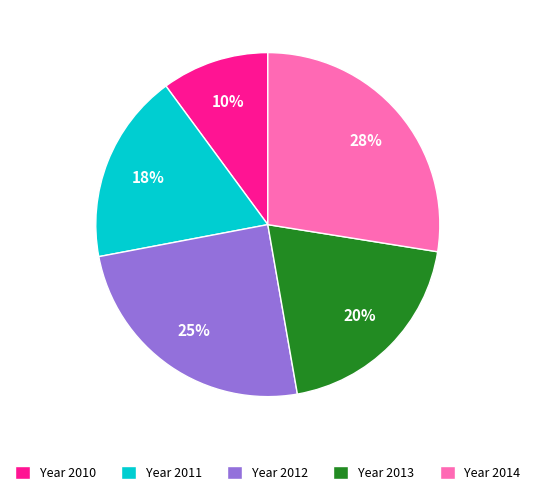

What is the largest slice in the pie chart?

Year 2014